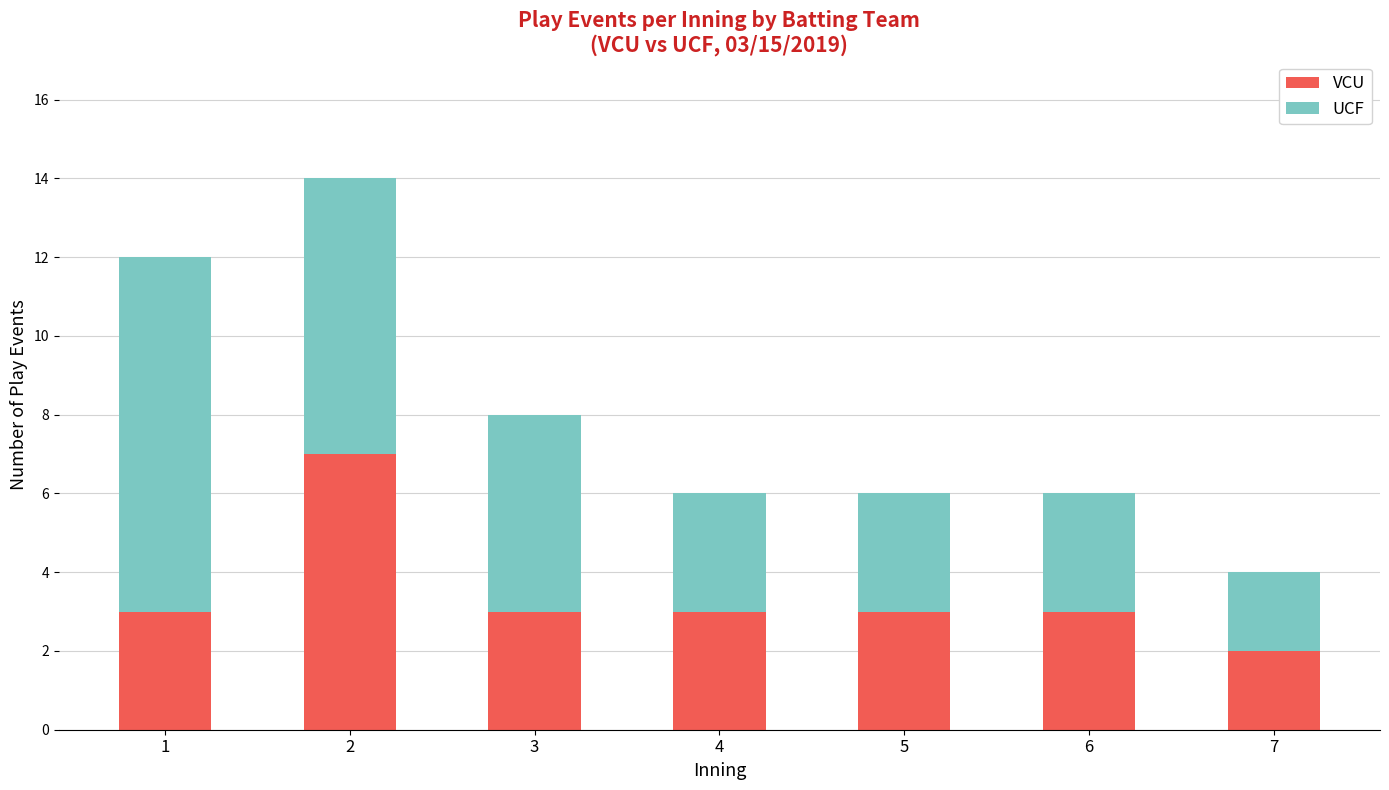

The value of VCU at 5 is 3. True or false?

True